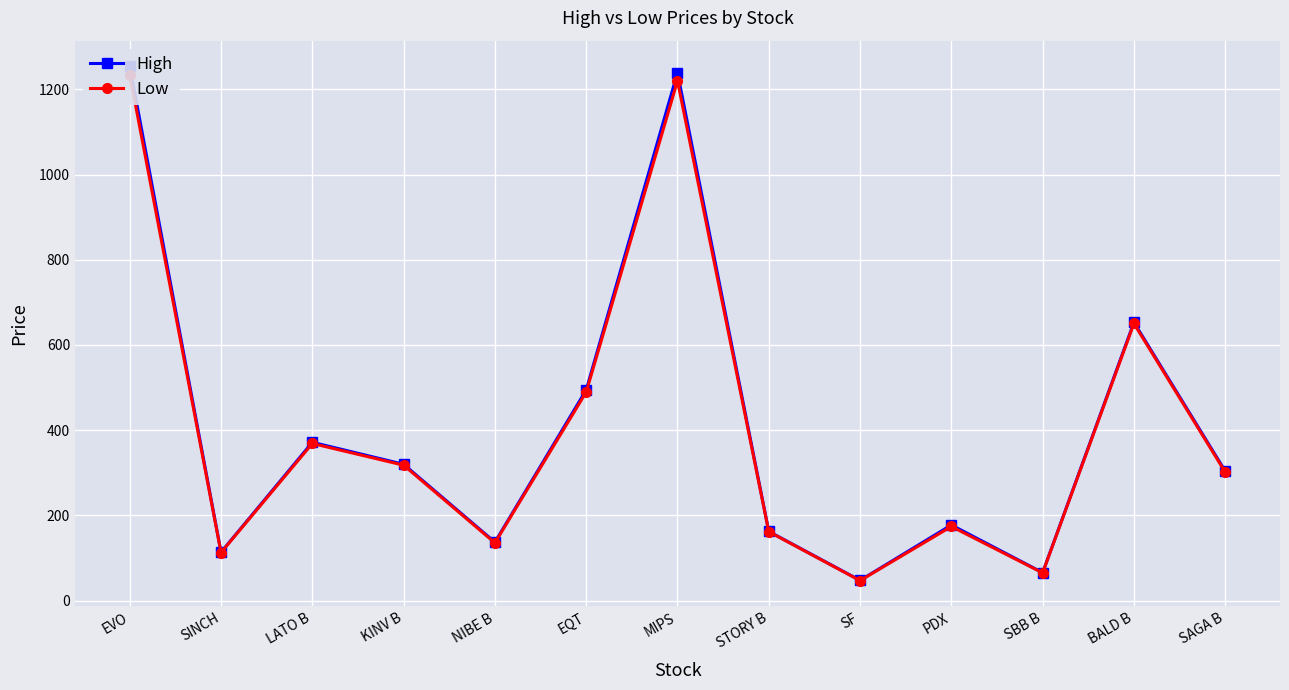

Between SAGA B and SF, which is larger?

SAGA B